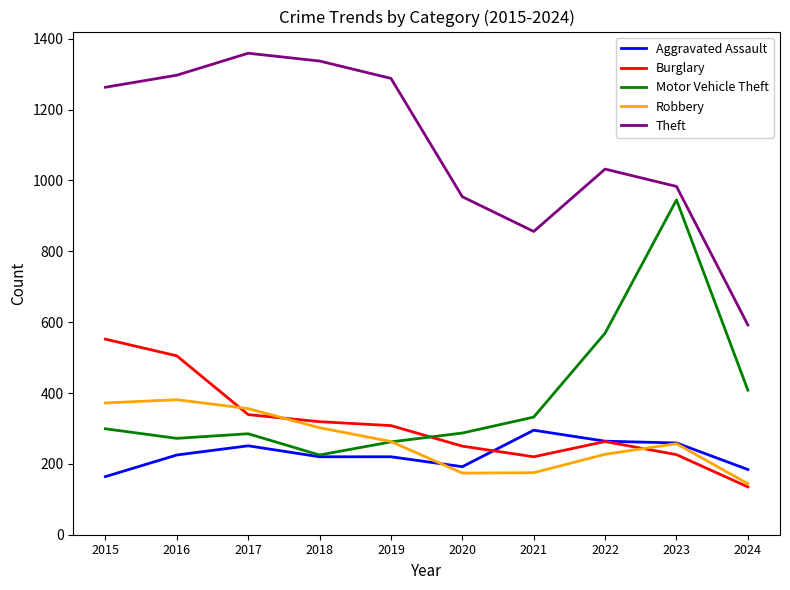

What is the difference between the highest and lowest values at 2016?

1072